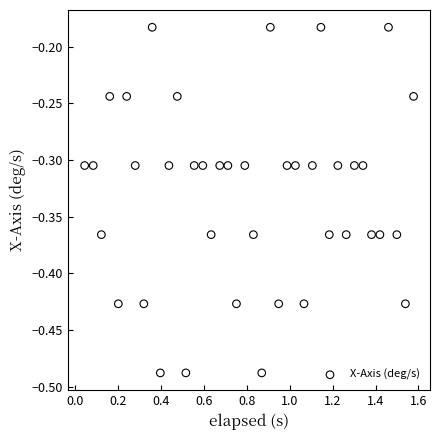

What is the range of Y values (max minus min)?

0.3